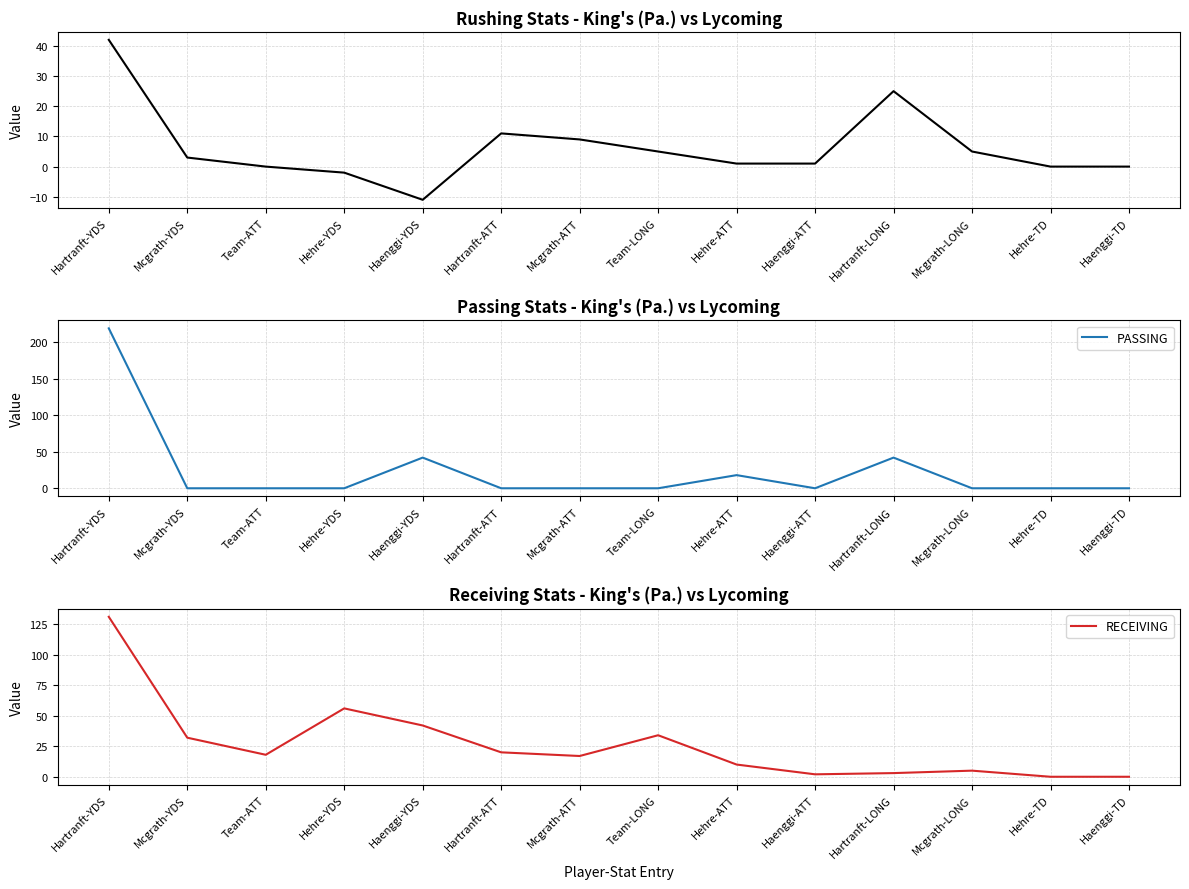

How many interior local peaks does the RUSHING series have?

2